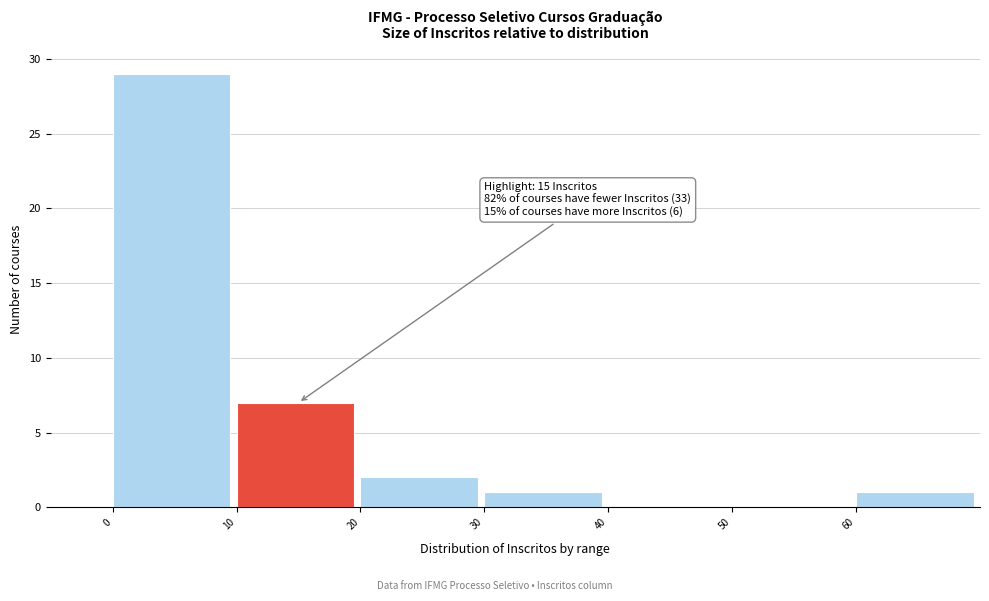

Over which range of the x-axis is the bar tallest?

0 to 10